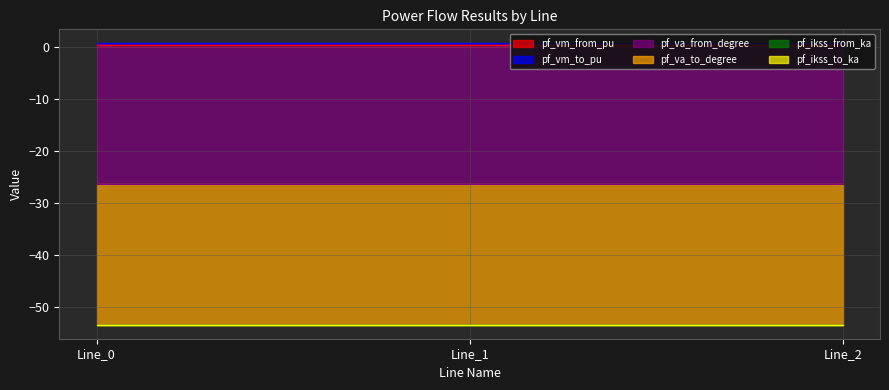

Reading right to left, list all the values displayed in this chart.

pf_vm_from_pu: 0.3	0.3	0.3
pf_vm_to_pu: 0.3	0.3	0.3
pf_va_from_degree: -27.0	-27.0	-27.0
pf_va_to_degree: -27.0	-27.0	-27.0
pf_ikss_from_ka: 0.0	0.0	0.0
pf_ikss_to_ka: 0.0	0.0	0.0